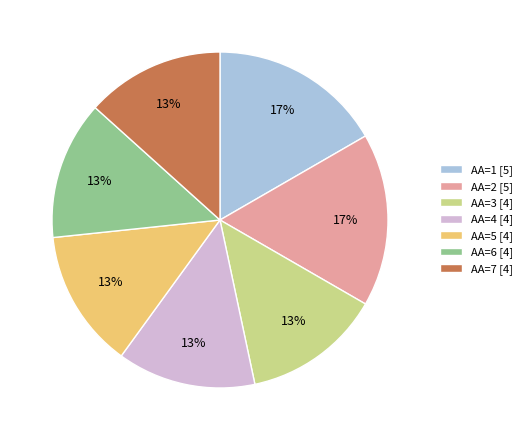

How many slices are in this pie chart?

7